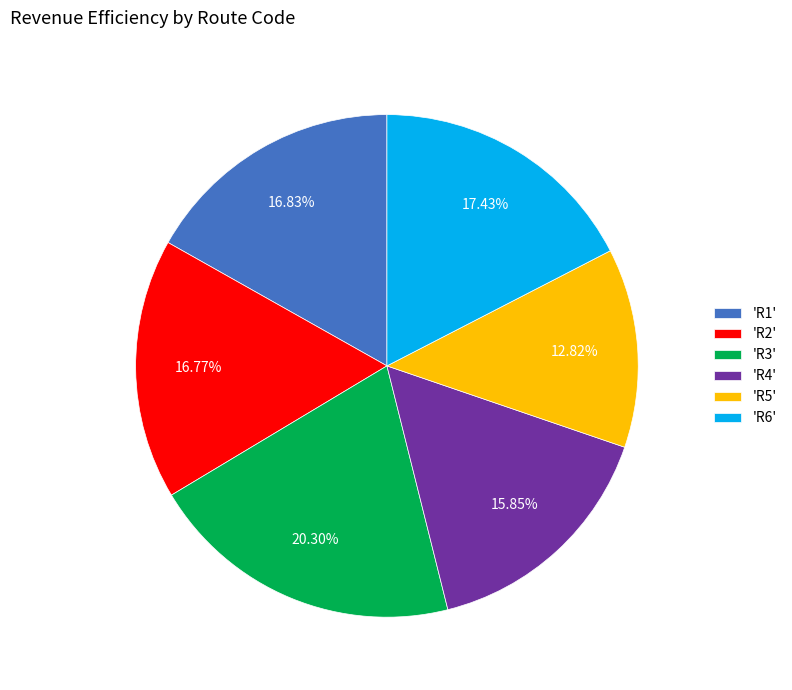

Approximately how many times larger is the value at 'R2' compared to 'R5'?

1.3